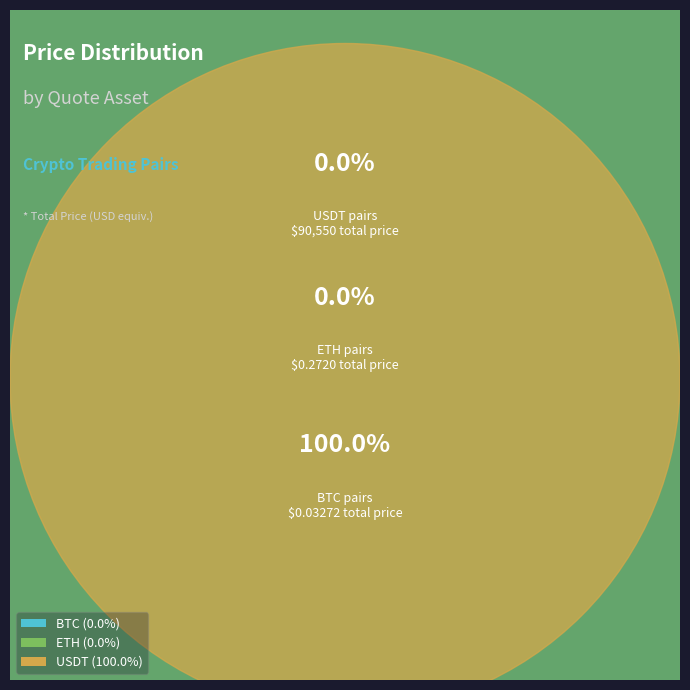

Which category has the biggest portion of the pie?

USDT